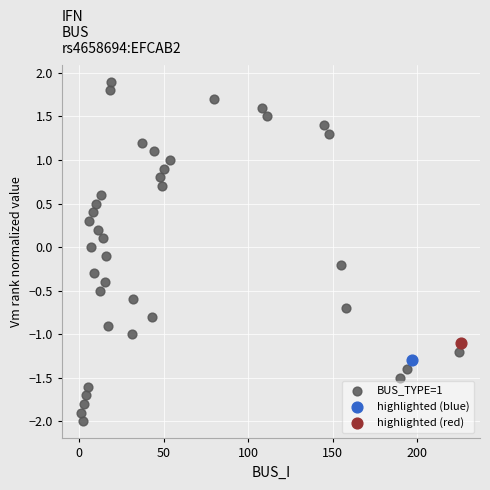

What are all the series names shown in the legend?

BUS_TYPE=1, highlighted (blue), highlighted (red)